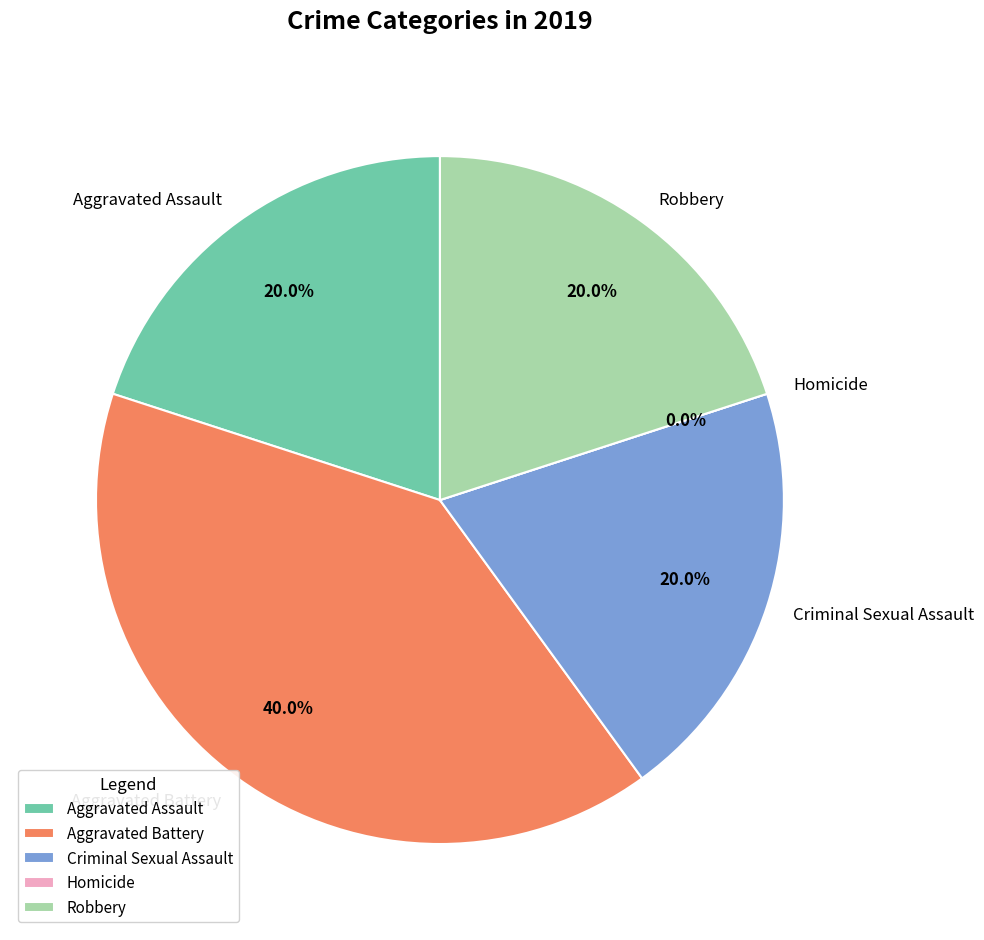

What percentage is the Aggravated Assault slice, to the nearest percent?

20%